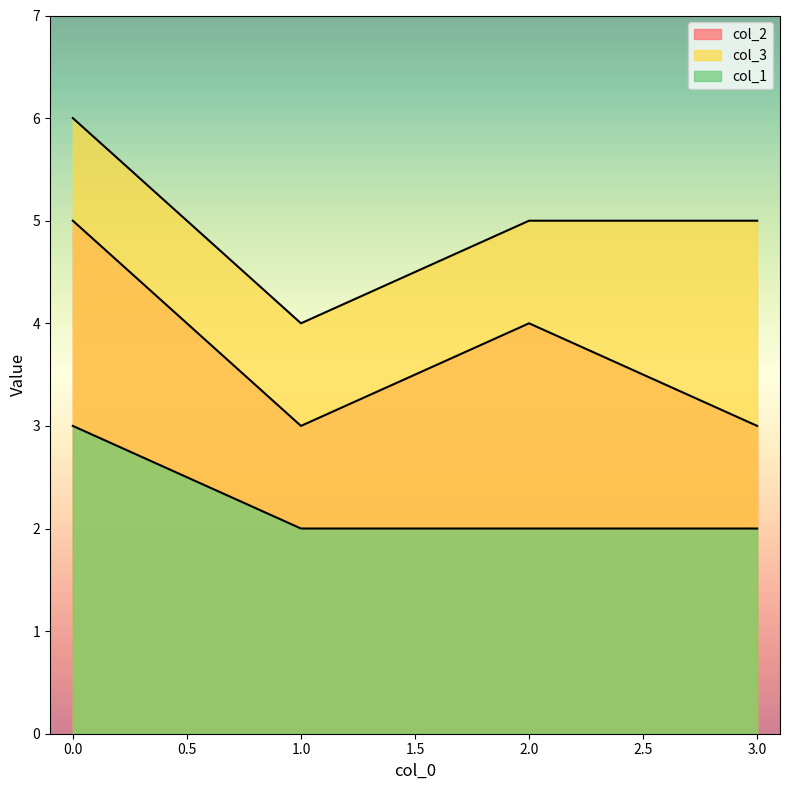

What are all the series names shown in the legend?

col_2, col_3, col_1